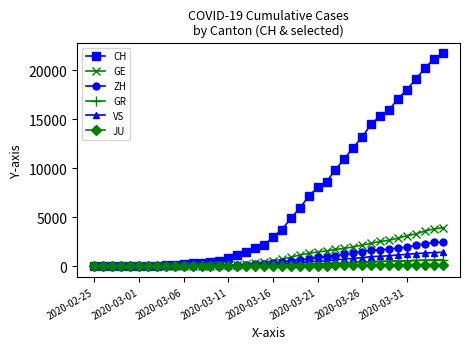

What is the maximum value shown in the chart?

21728